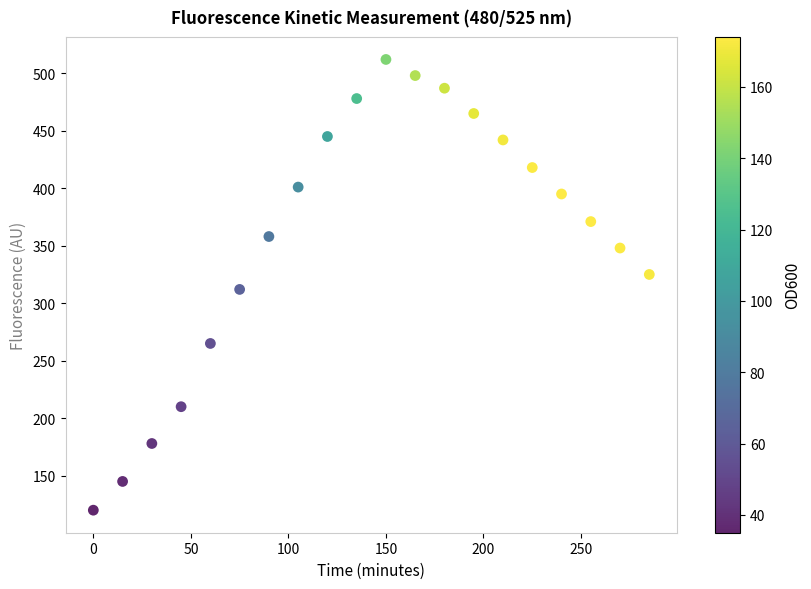

What is the range of Y values (max minus min)?

392